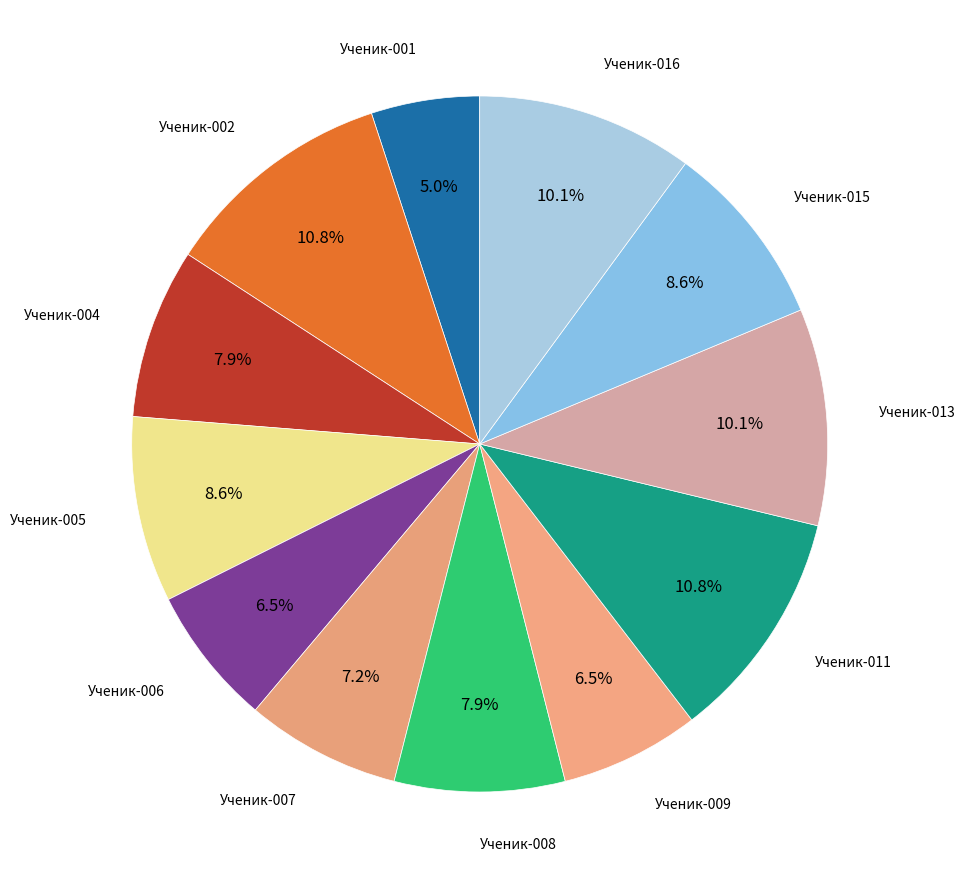

Rank the categories by value from lowest to highest.

Ученик-001, Ученик-006, Ученик-009, Ученик-007, Ученик-004, Ученик-008, Ученик-005, Ученик-015, Ученик-013, Ученик-016, Ученик-002, Ученик-011